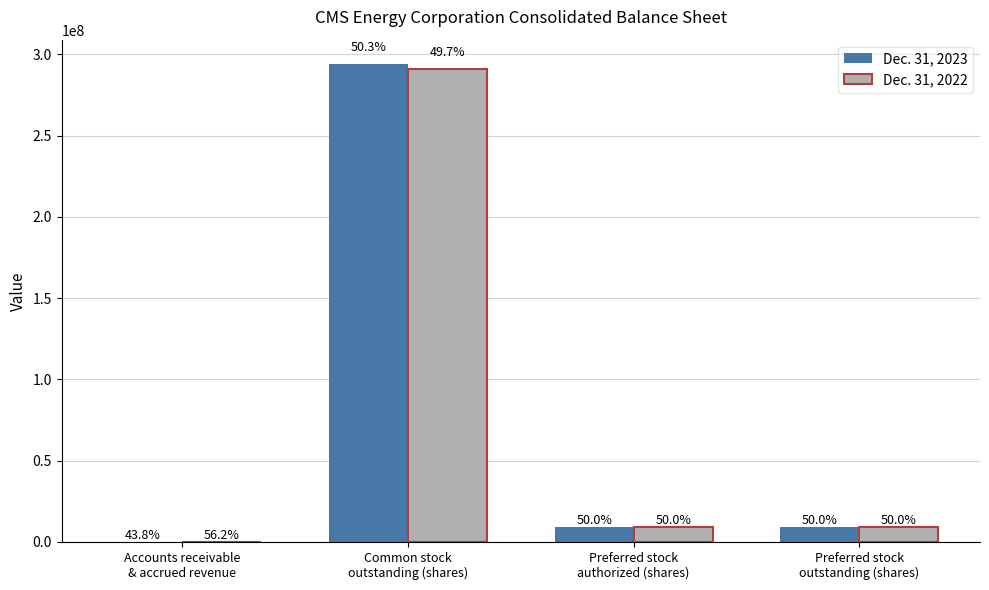

Reading right to left, what are all the values shown in this chart?

Dec. 31, 2023: Preferred stock
outstanding (shares)=9200000	Preferred stock
authorized (shares)=9200000	Common stock
outstanding (shares)=294400000	Accounts receivable
& accrued revenue=21
Dec. 31, 2022: Preferred stock
outstanding (shares)=9200000	Preferred stock
authorized (shares)=9200000	Common stock
outstanding (shares)=291300000	Accounts receivable
& accrued revenue=27